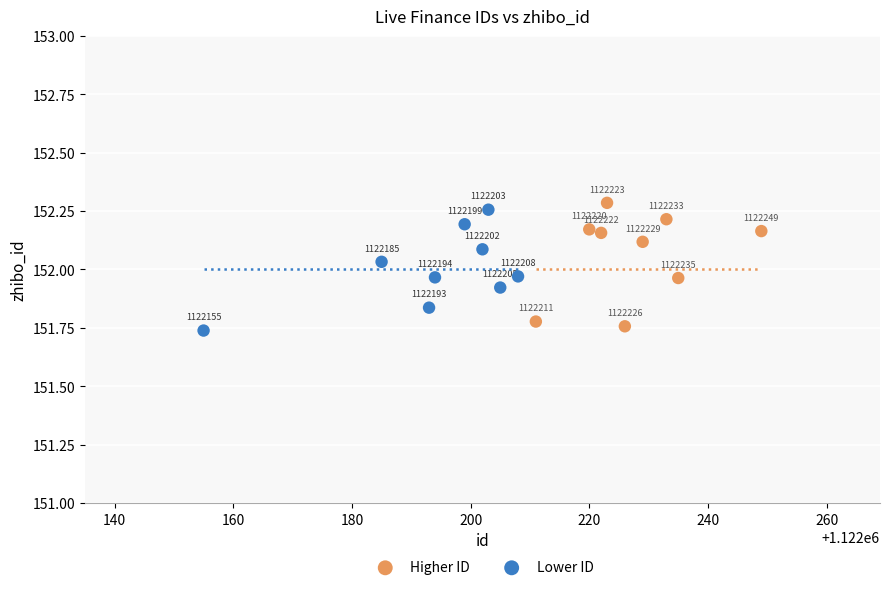

Which series contains the lowest Y value?

Lower ID